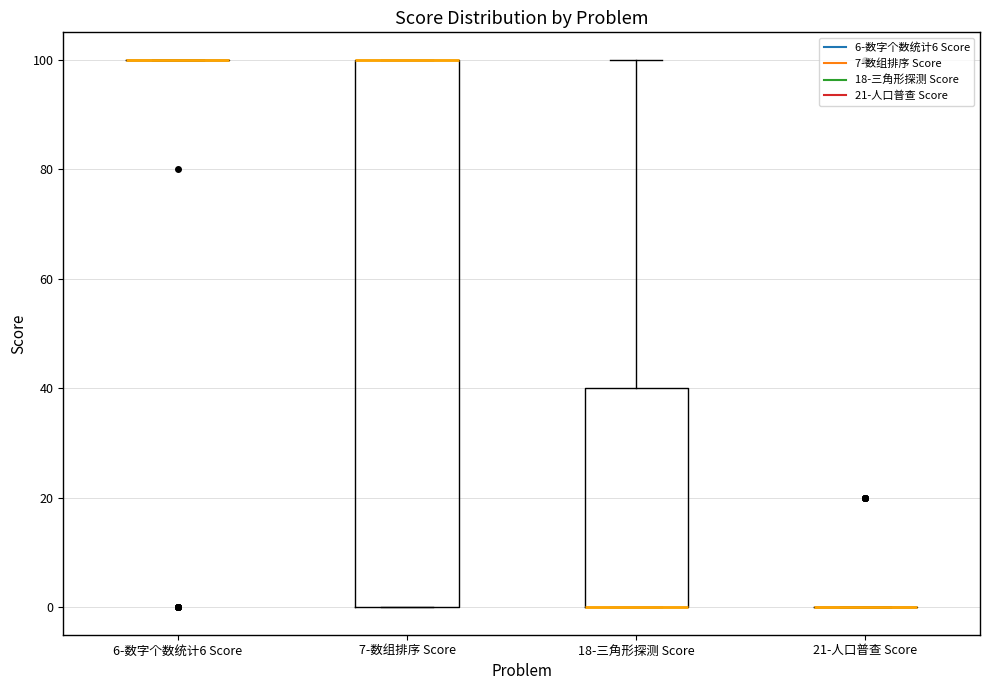

Reading left to right, read every box against the y-axis: the position of its median line, the range the box covers, and the ends of its whiskers. The values are not printed on the chart, so give them approximately, as read against the axis.

6-数字个数统计6 Score: box collapsed to a line at 100, whiskers 100 to 100
7-数组排序 Score: median 100 (drawn on the box's upper edge), box 0 to 100, whiskers 0 to 100
18-三角形探测 Score: median 0 (drawn on the box's lower edge), box 0 to 40, whiskers 0 to 100
21-人口普查 Score: box collapsed to a line at 0, whiskers 0 to 0